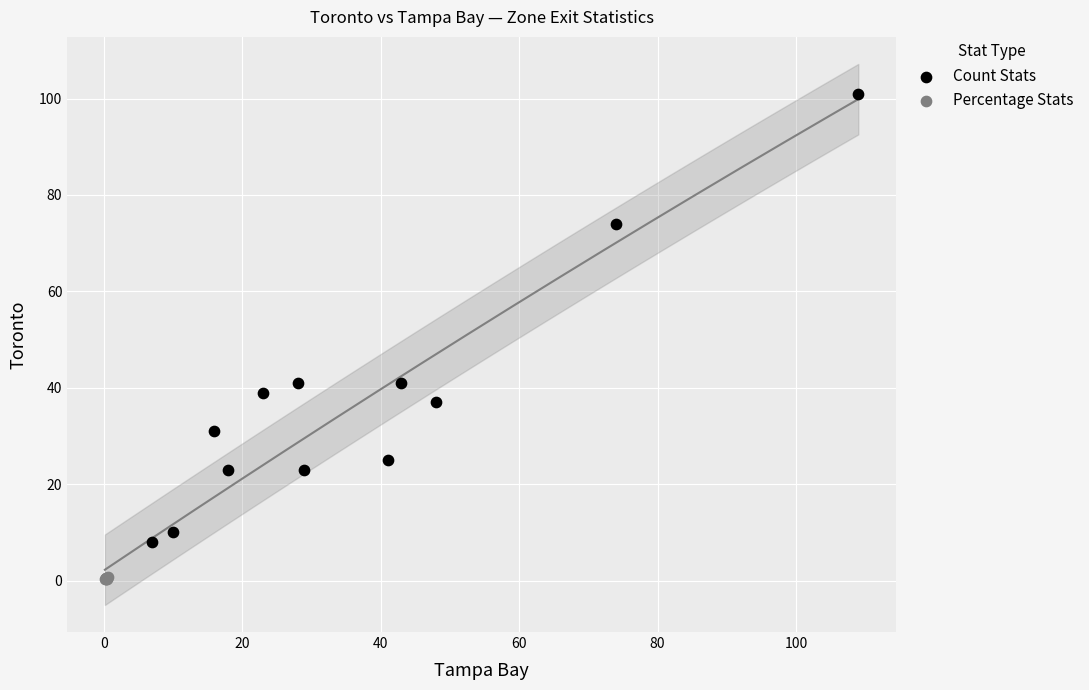

Which series reaches the minimum Y coordinate?

Percentage Stats